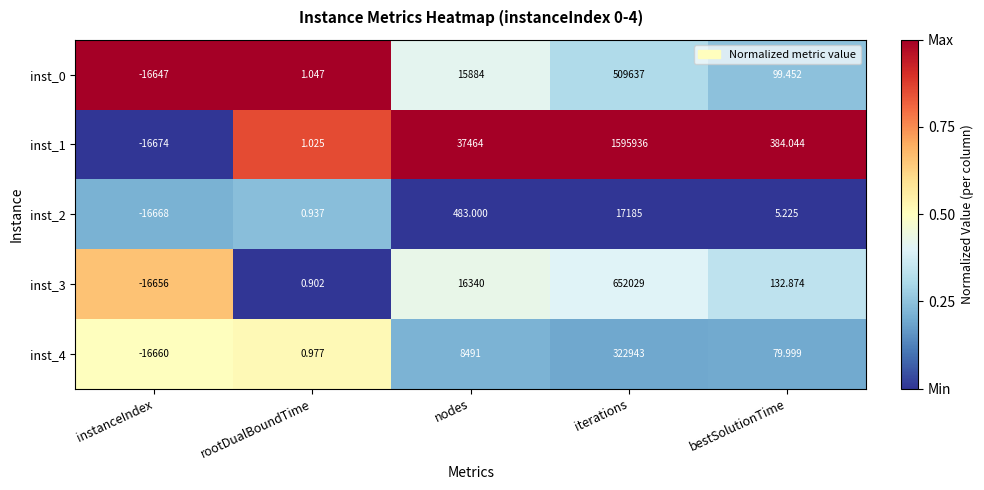

Rank the series at nodes from highest to lowest value.

inst_1, inst_3, inst_0, inst_4, inst_2